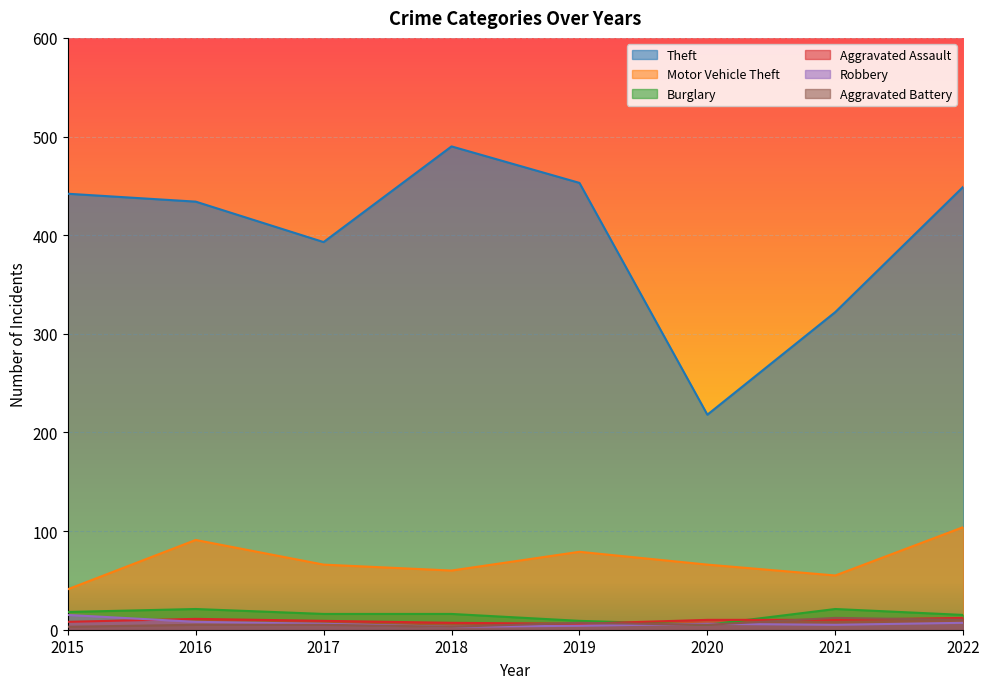

What is the smallest value displayed?

3